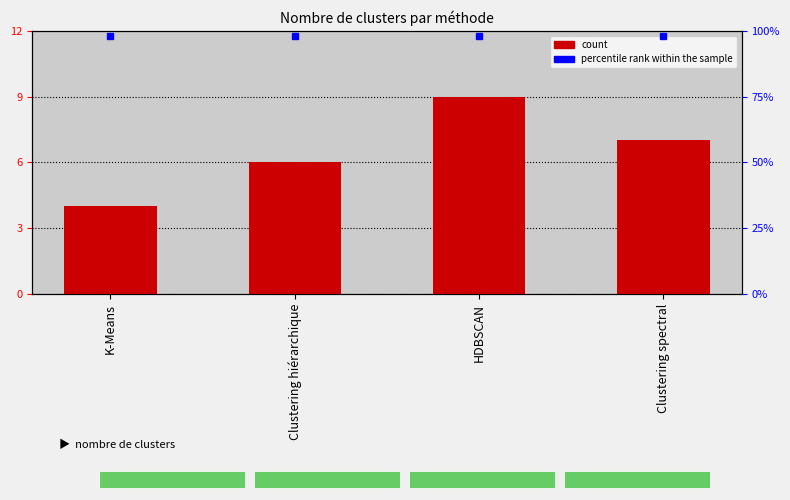

What is the difference between the maximum and minimum values?

5